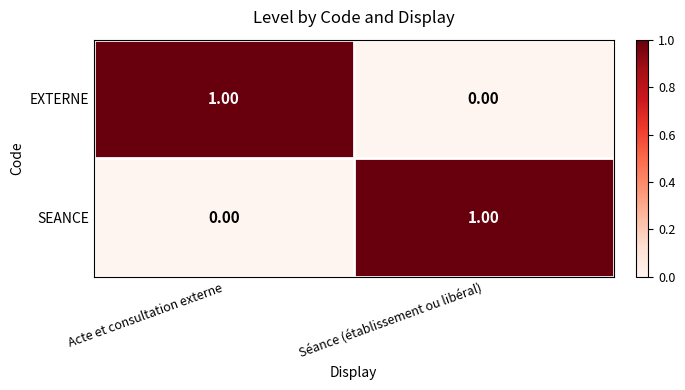

At which label does SEANCE reach its peak?

Séance (établissement ou libéral)